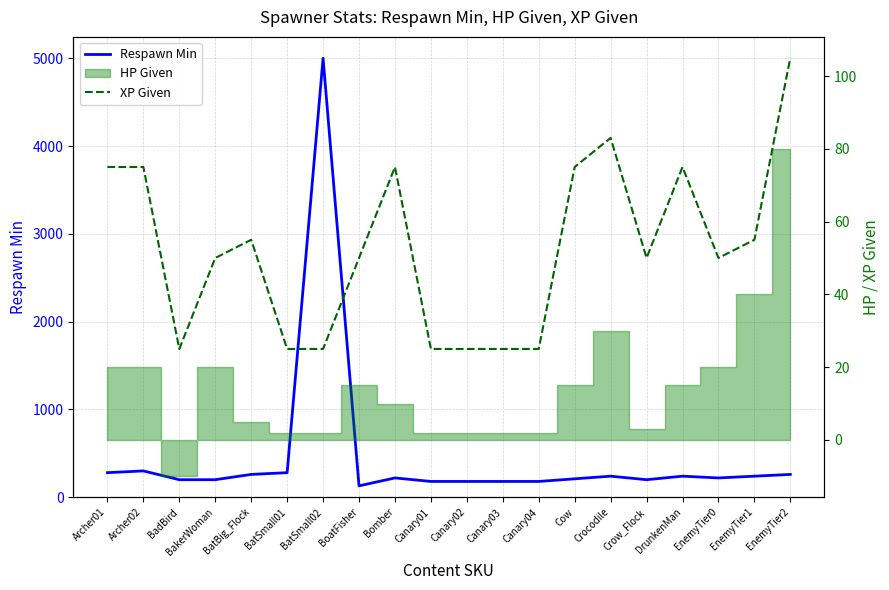

At which label does Respawn Min first exceed 220?

Archer01